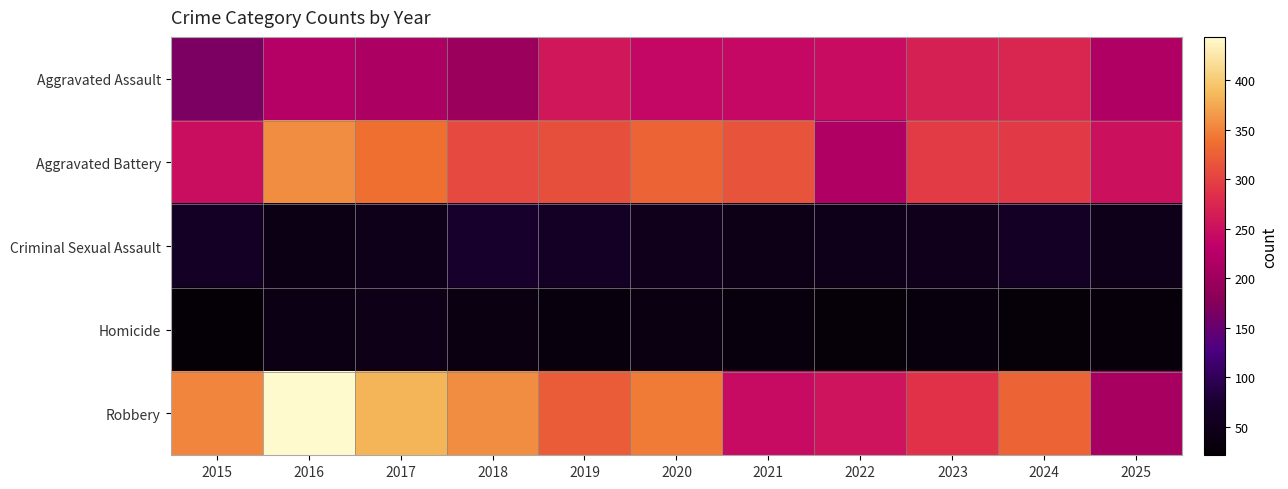

Rank the series at 2021 from highest to lowest value.

Aggravated Battery, Robbery, Aggravated Assault, Criminal Sexual Assault, Homicide